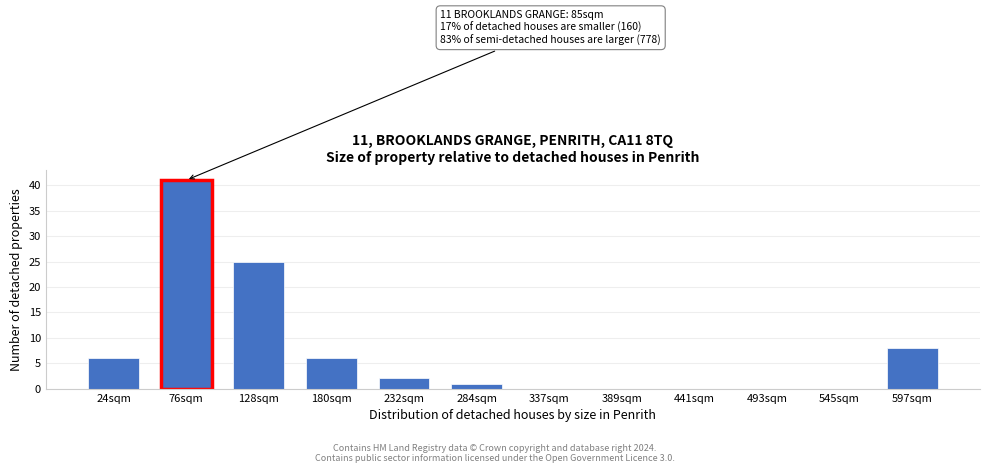

Reading left to right, transcribe all the data shown in this chart.

24sqm=6	76sqm=41	128sqm=25	180sqm=6	232sqm=2	284sqm=1	337sqm=0	389sqm=0	441sqm=0	493sqm=0	545sqm=0	597sqm=8